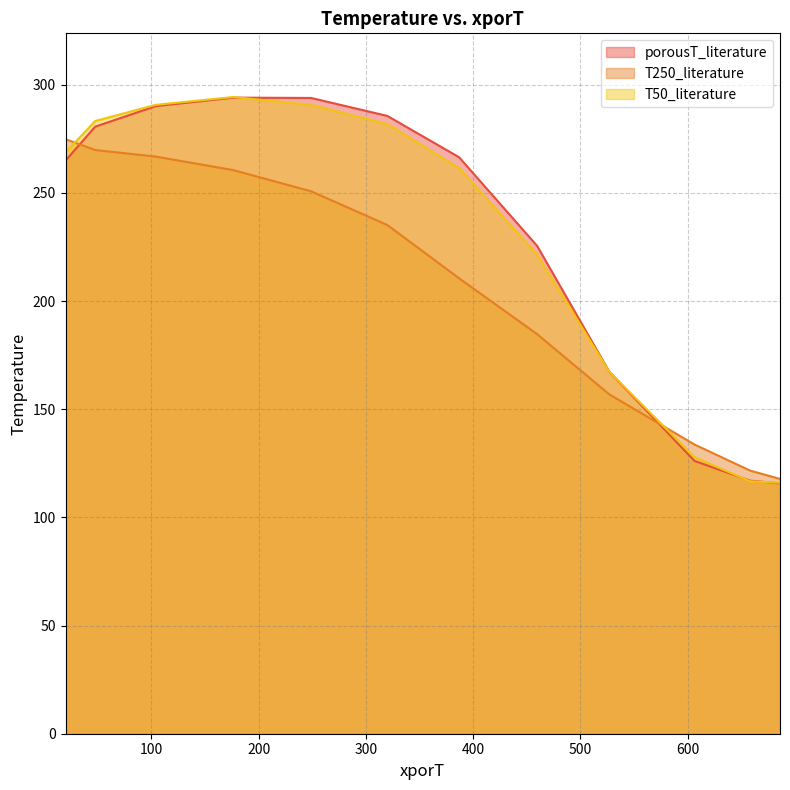

What is the maximum value shown in the chart?

294.4